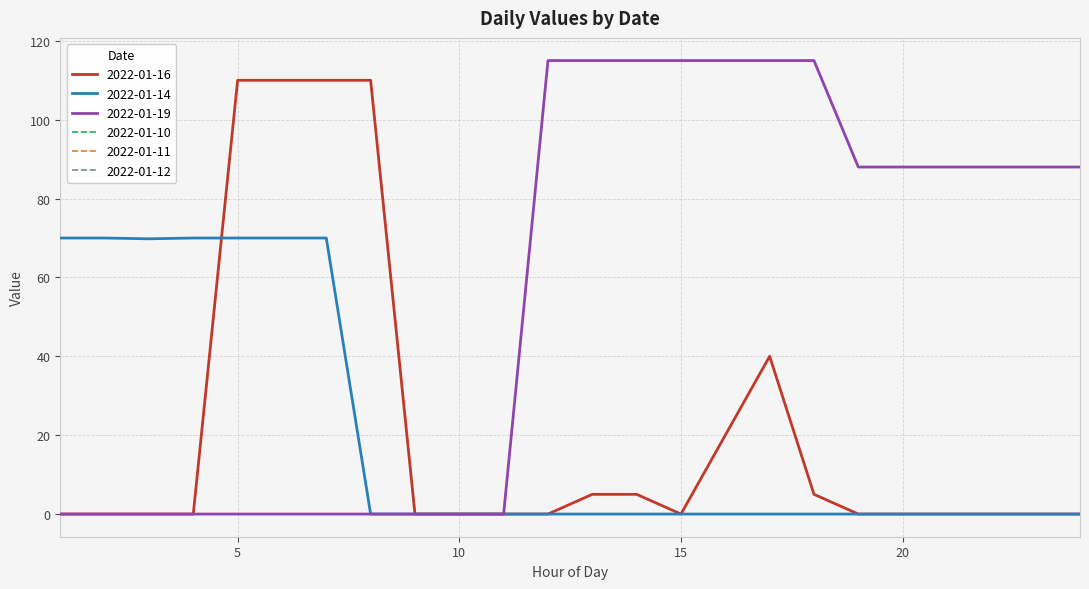

Between which two adjacent categories do 2022-01-14 and 2022-01-16 first intersect?

4 and 5